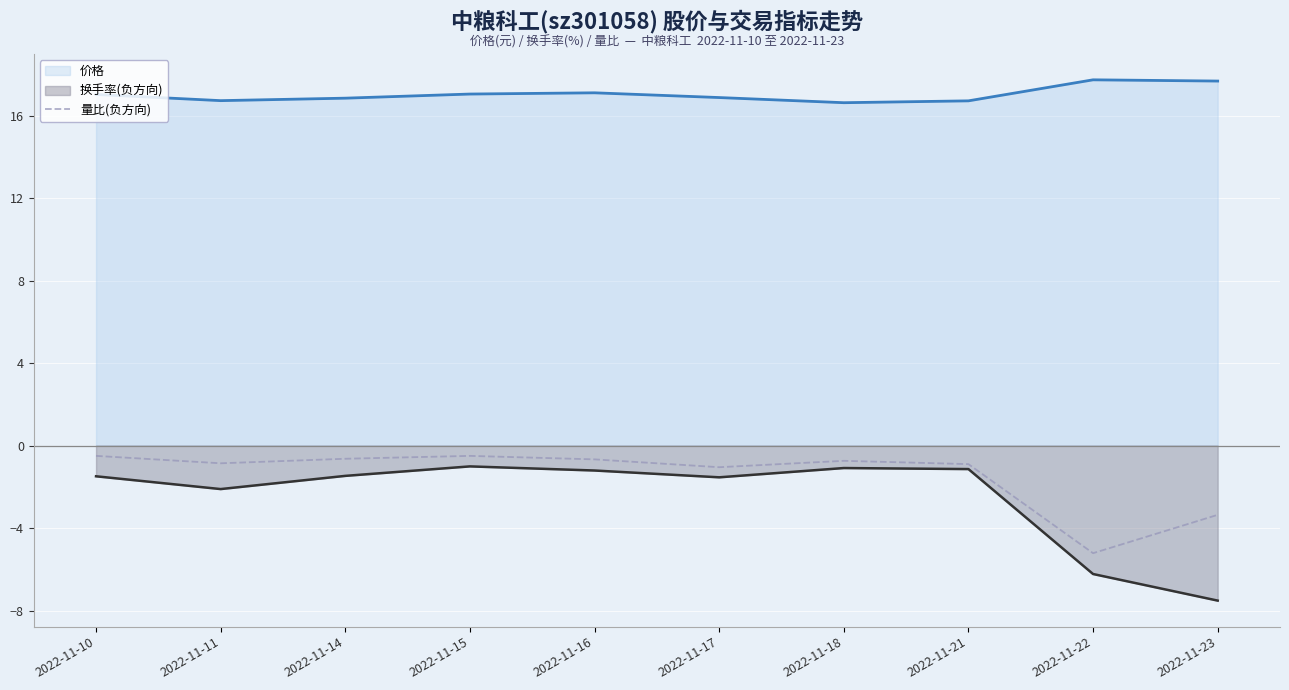

Which series has the largest range (max minus min)?

换手率(负方向)